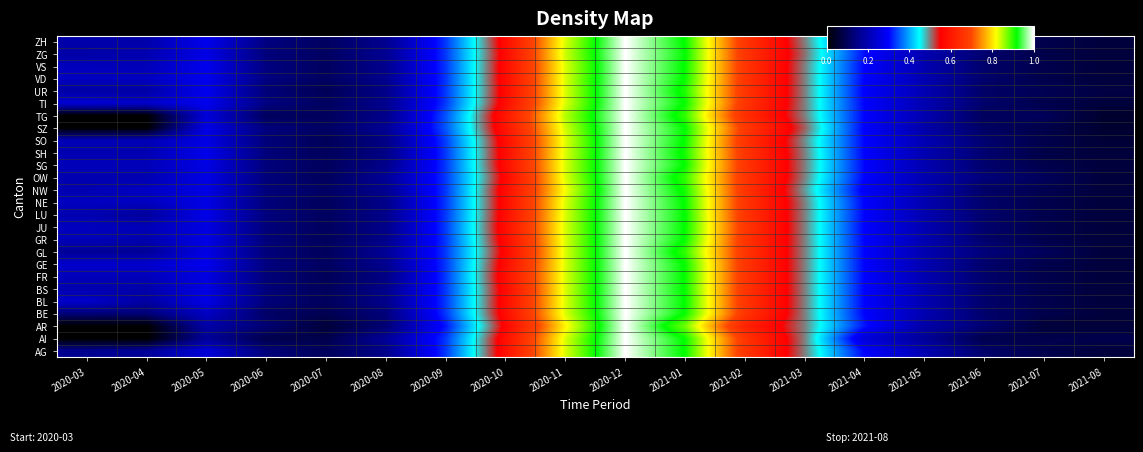

At which category is the sum across all series the highest?

2020-12